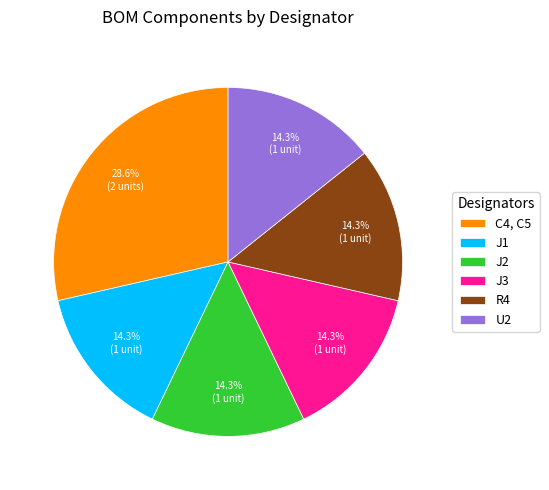

The U2 slice represents 14% of the pie. True or false?

True